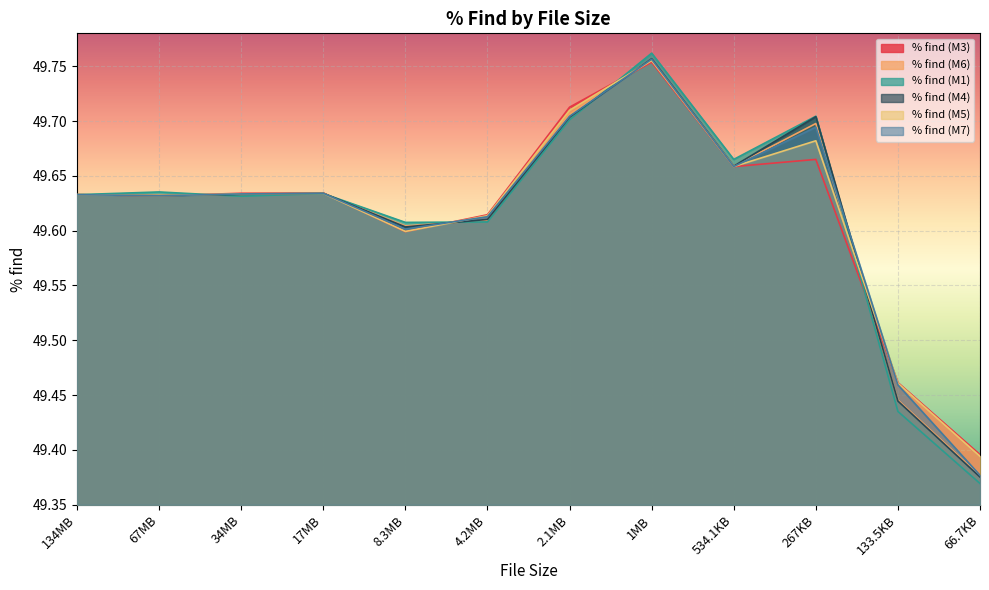

Which category has the lowest value in the % find (M6) series?

66.7KB